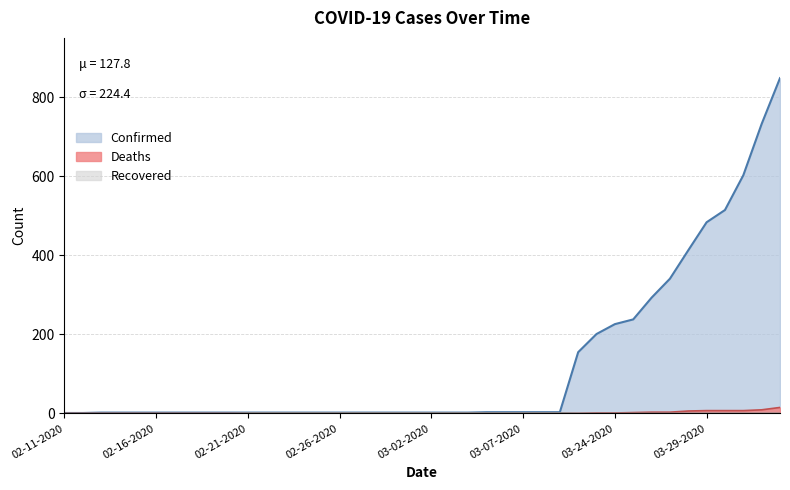

What are all the series names shown in the legend?

Confirmed, Deaths, Recovered